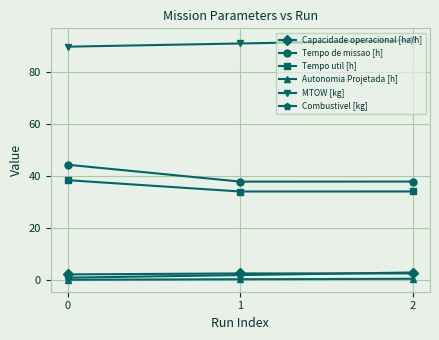

Which series has the widest spread of values?

Tempo de missao [h]